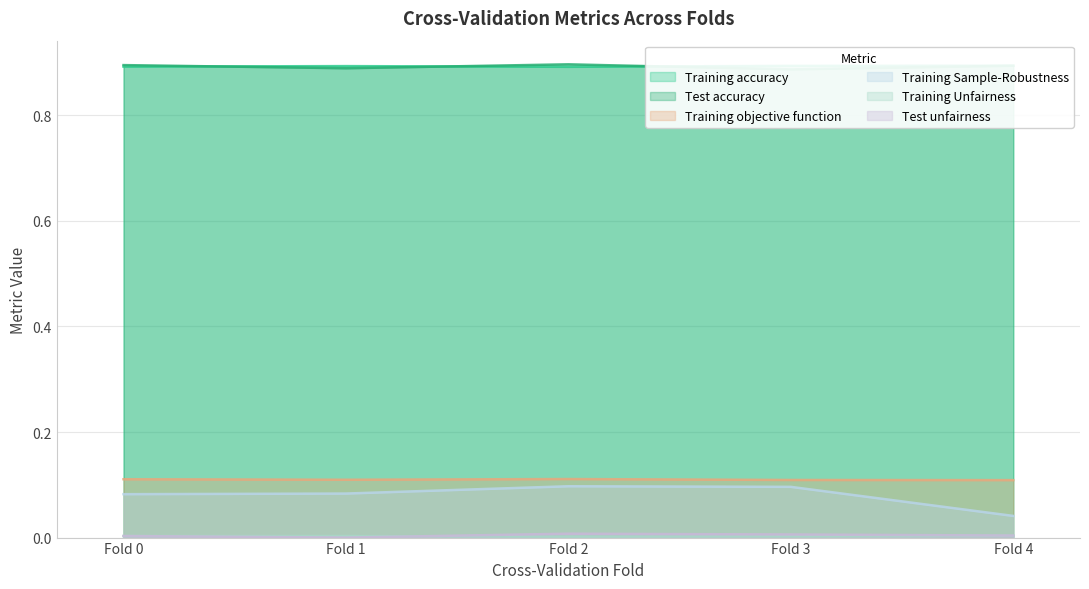

Rank the series by their maximum value, from lowest to highest.

Training Unfairness, Test unfairness, Training Sample-Robustness, Training objective function, Training accuracy, Test accuracy